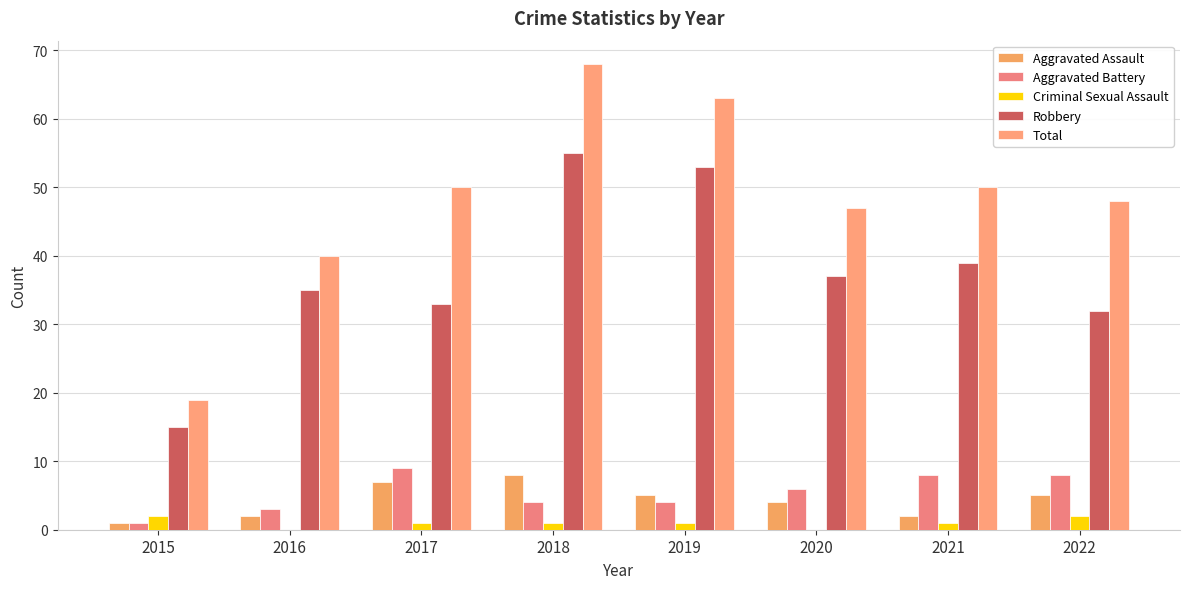

Which category has the lowest value in the Robbery series?

2015